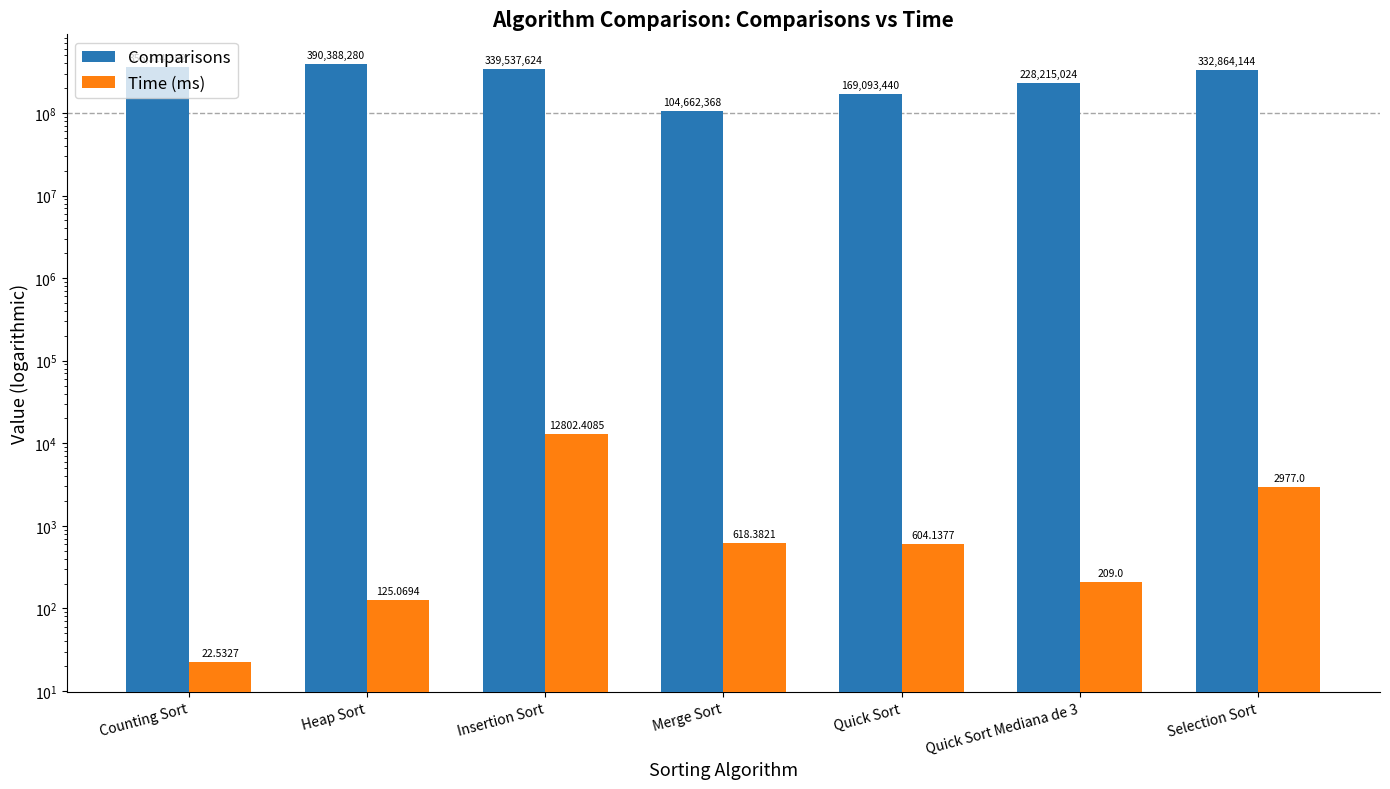

What is the label of the 1st bar from the left?

Counting Sort